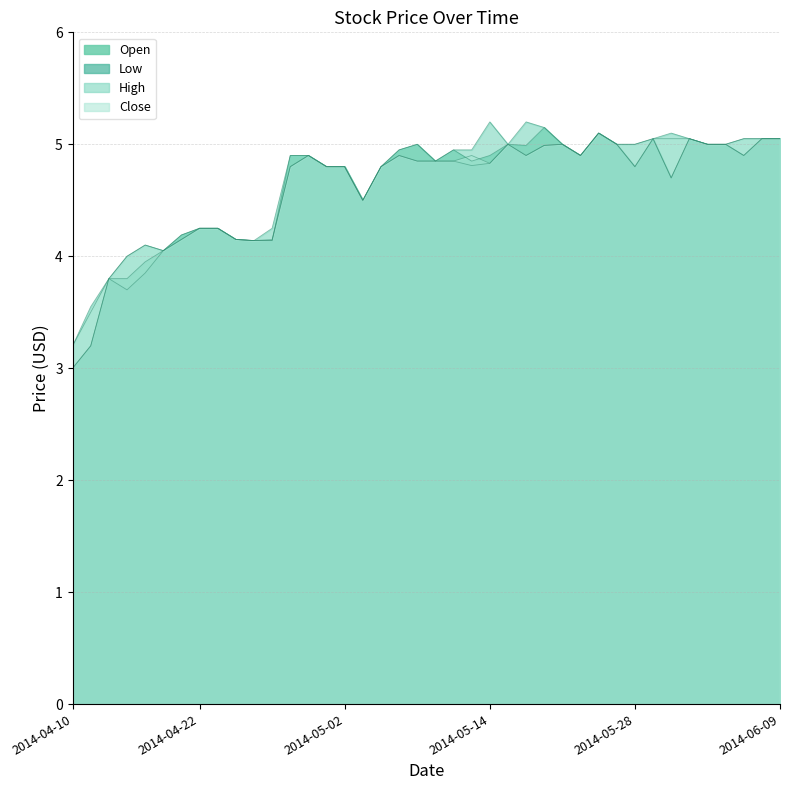

At which category does High reach its first local peak?

2014-04-16